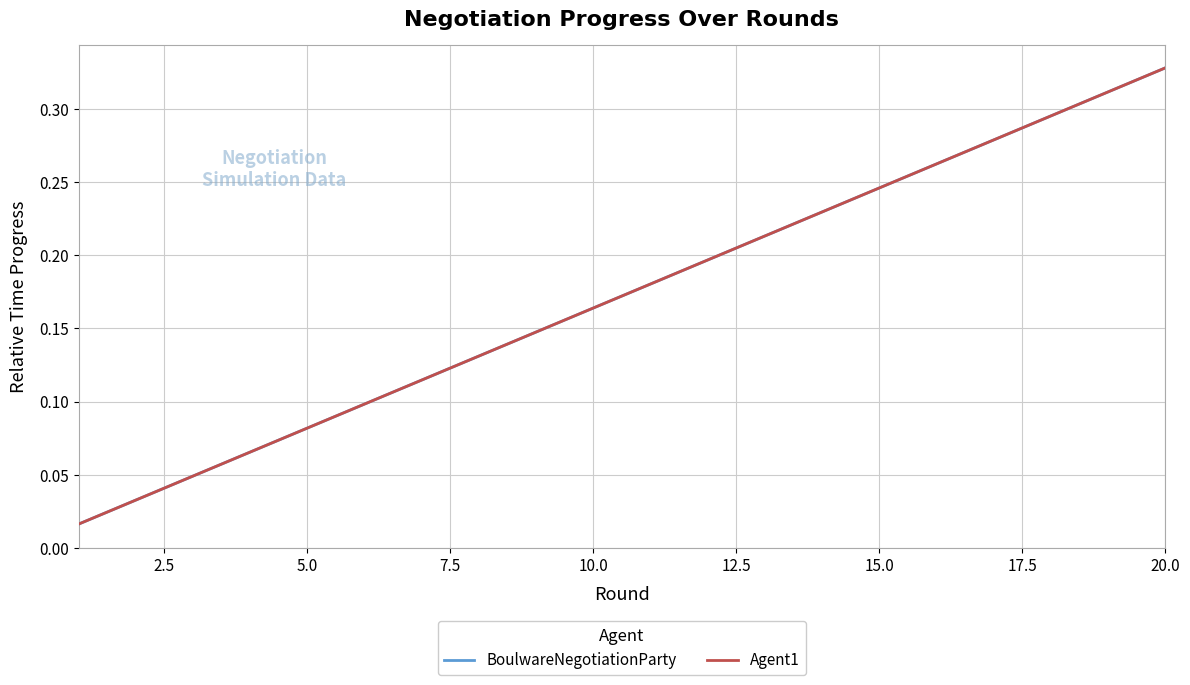

True or false: BoulwareNegotiationParty has more than 2 interior local peaks.

False